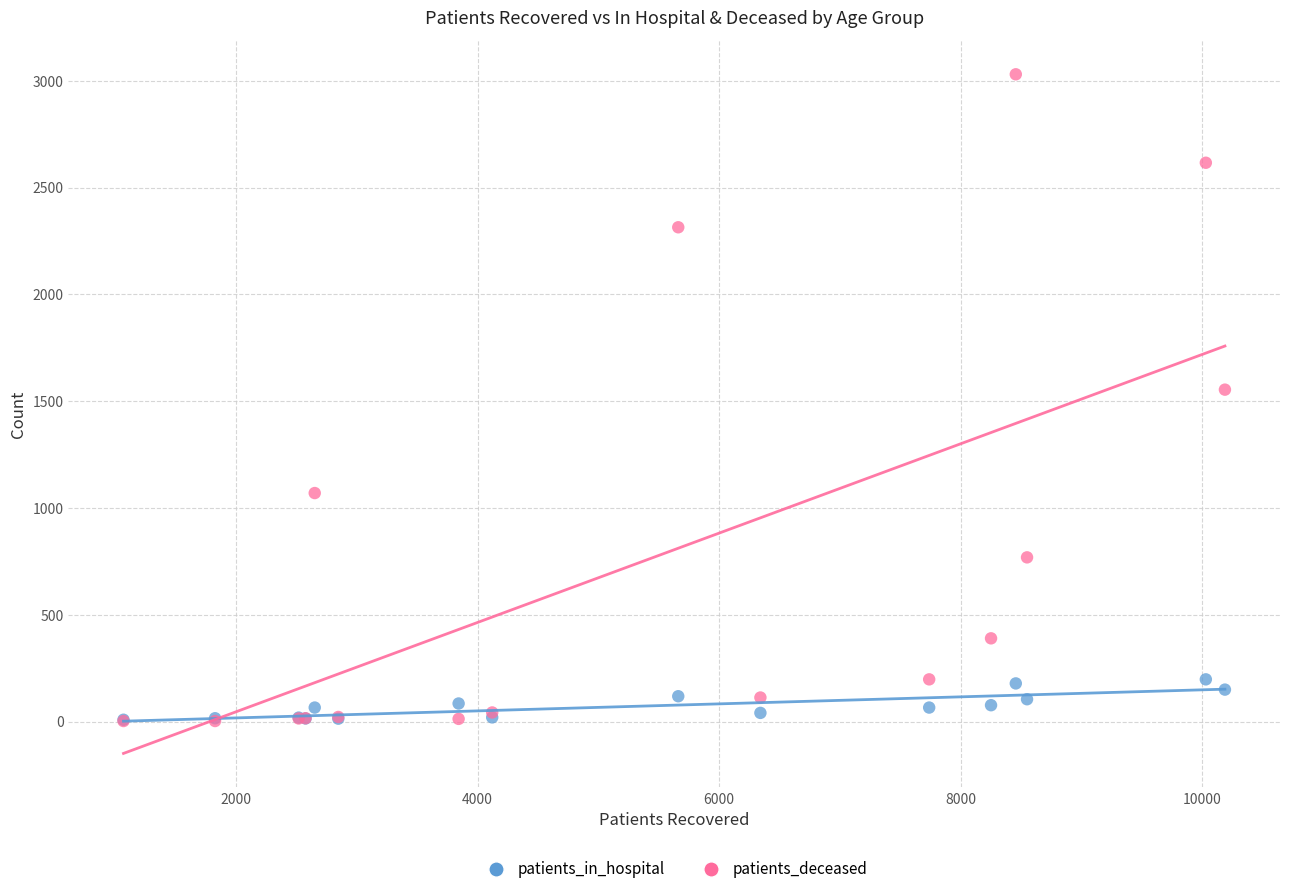

In the patients_deceased series, what Y value is closest to 1516?

1554